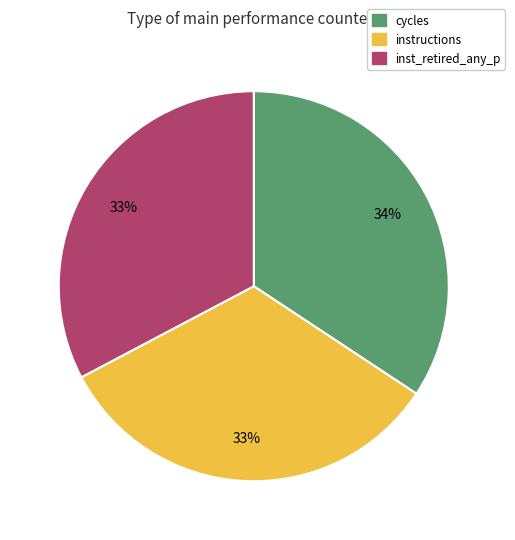

Count the number of slices in the pie.

3